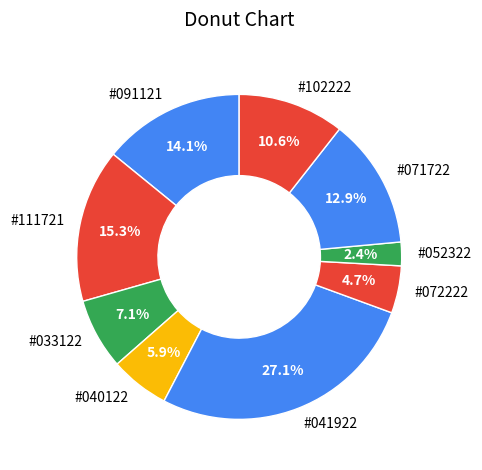

Is there a majority slice in this chart?

No